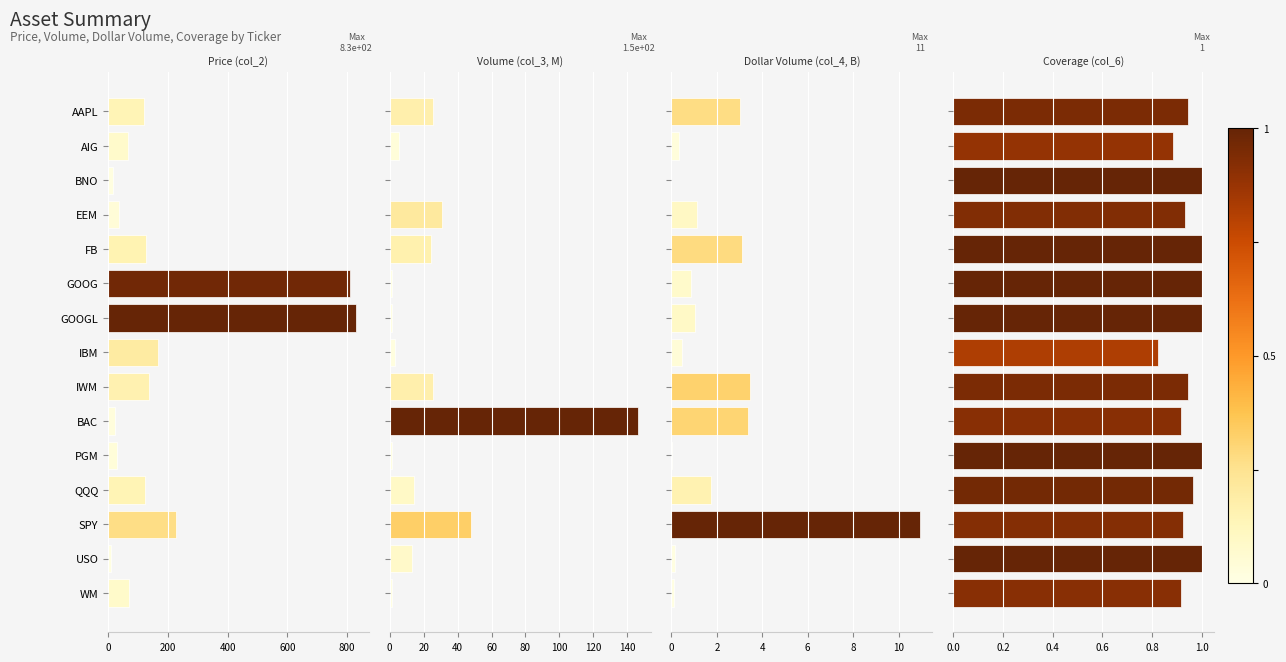

Which series has the largest total across all categories?

Price (col_2)